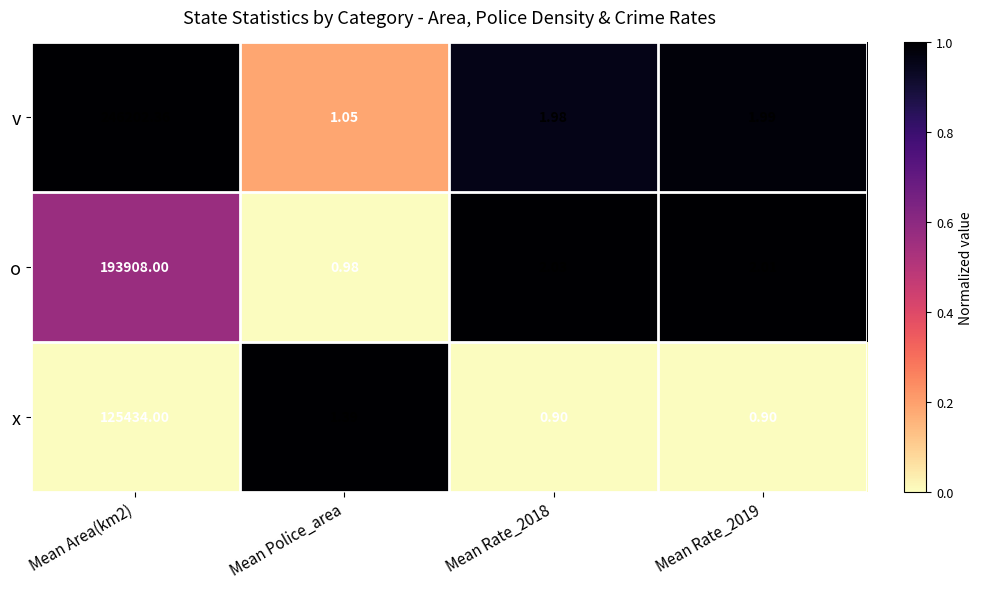

At which label does o reach its minimum?

Mean Police_area